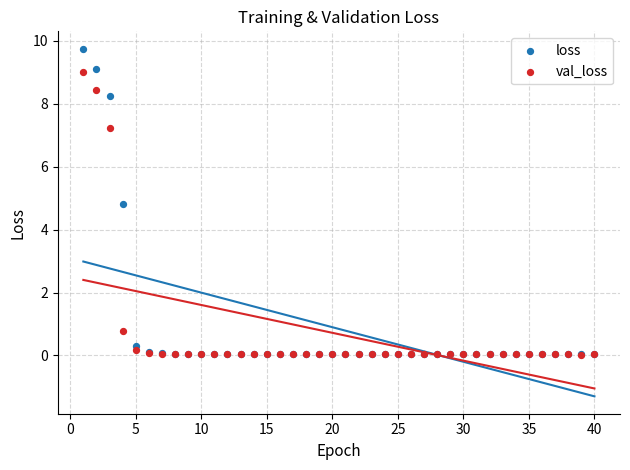

In the loss series, what Y value is closest to 4?

4.8